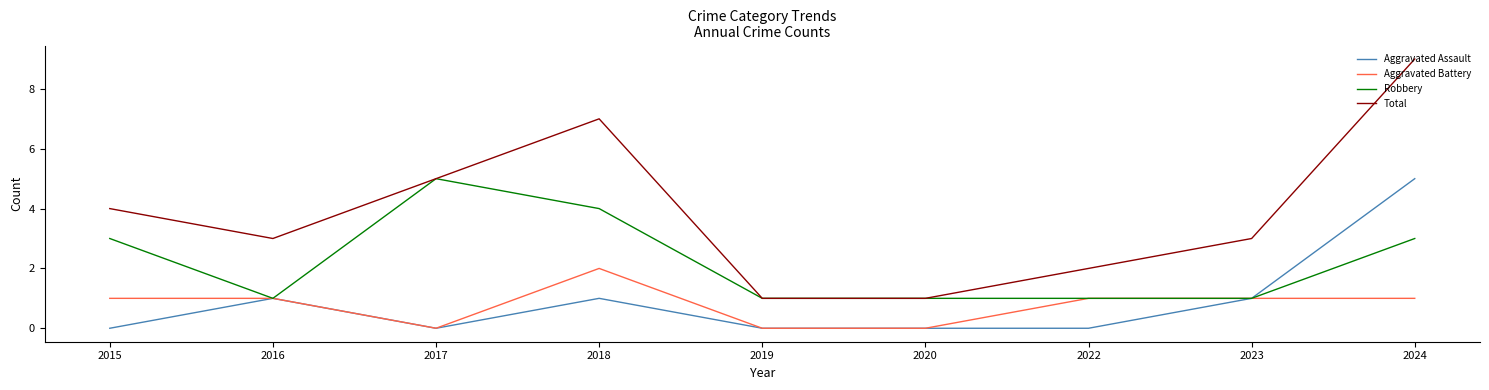

What is the spread (max minus min) of values at 2024?

8